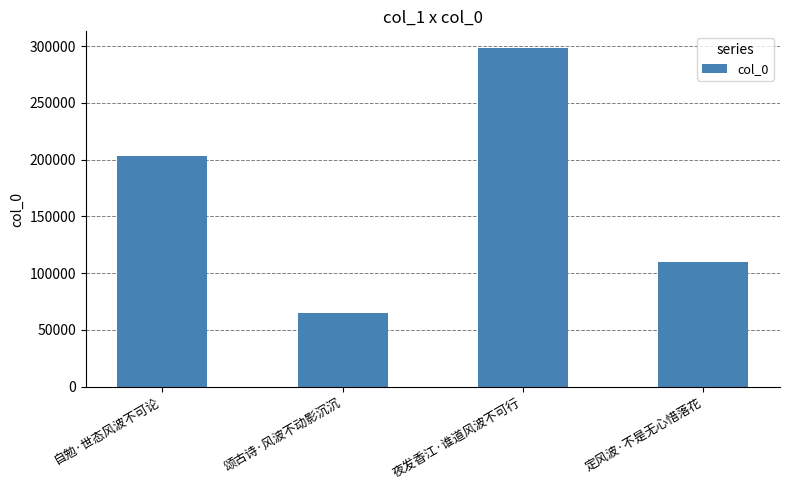

At which label is the value closest to 181446?

自勉·世态风波不可论